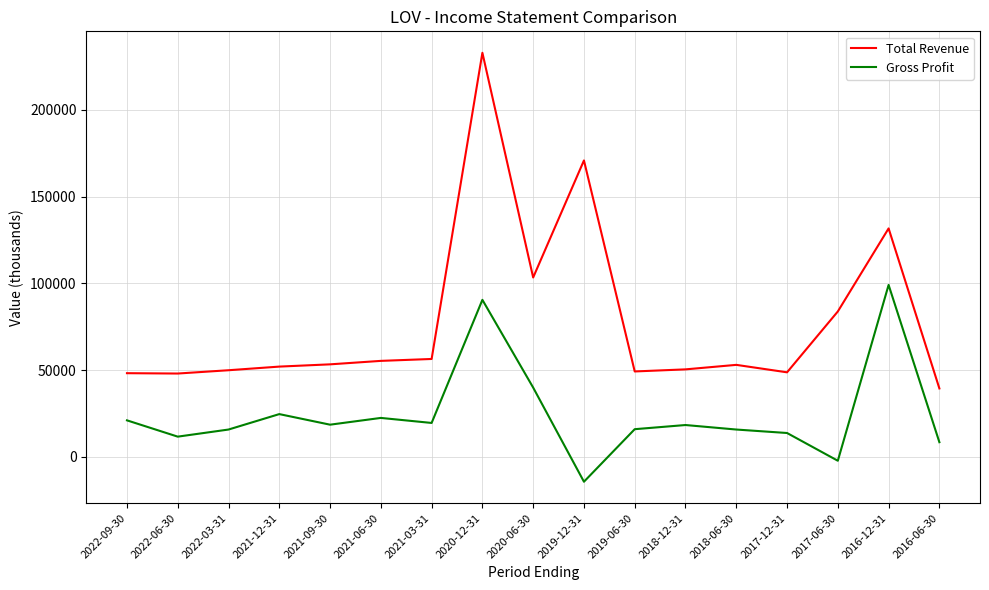

At which label does Gross Profit reach its minimum?

2019-12-31